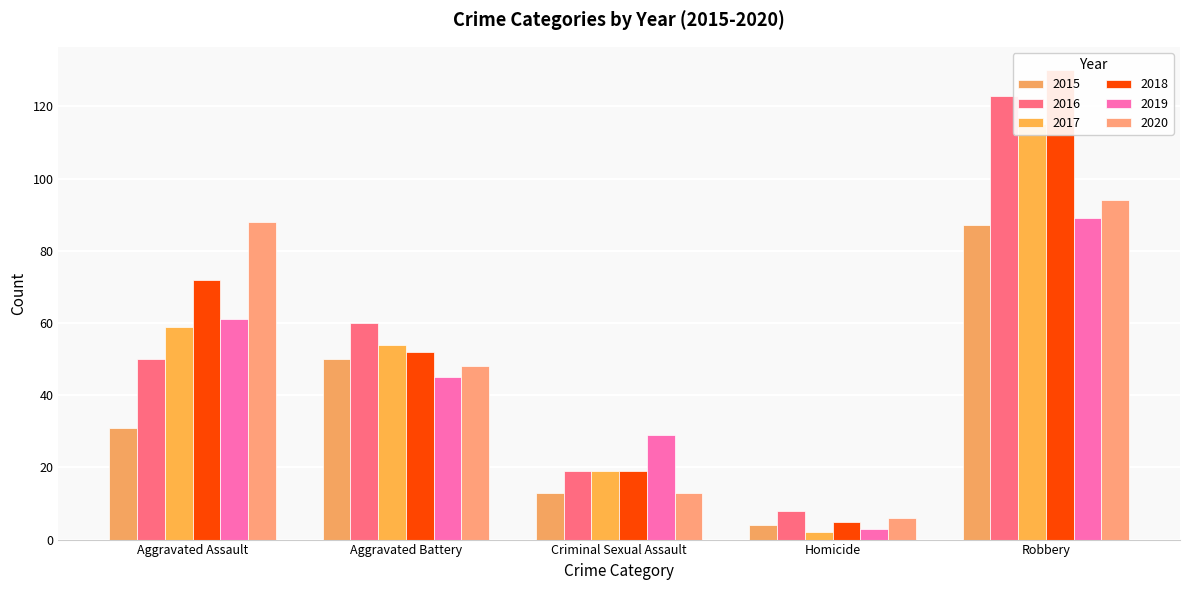

What is the label of the 1st bar from the left?

Aggravated Assault